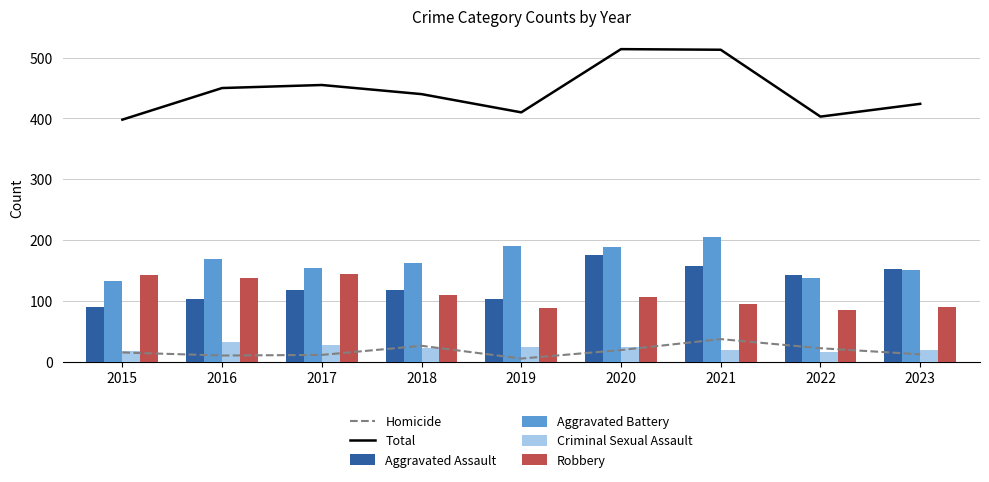

How many data points does each series have?

9